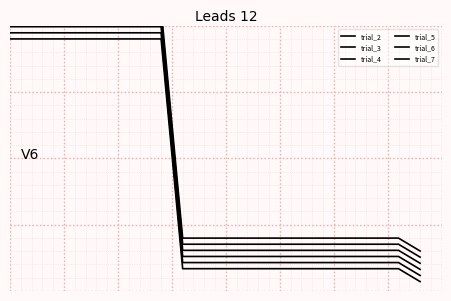

Reading left to right, list all the values displayed in this chart.

trial_2: 0=101805105.3	1=101805105.3	2=101805105.3	3=101805105.3	4=101805105.3	5=101805105.3	6=101805105.3	7=101805105.3	8=45469941.4	9=45469941.4	10=45469941.4	11=45469941.4	12=45469941.4	13=45469941.4	14=45469941.4	15=45469941.4	16=45469941.4	17=45469941.4	18=45469941.4	19=42309461.7
trial_3: 0=103305105.3	1=103305105.3	2=103305105.3	3=103305105.3	4=103305105.3	5=103305105.3	6=103305105.3	7=103305105.3	8=46969941.4	9=46969941.4	10=46969941.4	11=46969941.4	12=46969941.4	13=46969941.4	14=46969941.4	15=46969941.4	16=46969941.4	17=46969941.4	18=46969941.4	19=43809461.7
trial_4: 0=104805105.3	1=104805105.3	2=104805105.3	3=104805105.3	4=104805105.3	5=104805105.3	6=104805105.3	7=104805105.3	8=48469941.4	9=48469941.4	10=48469941.4	11=48469941.4	12=48469941.4	13=48469941.4	14=48469941.4	15=48469941.4	16=48469941.4	17=48469941.4	18=48469941.4	19=45309461.7
trial_5: 0=106305105.3	1=106305105.3	2=106305105.3	3=106305105.3	4=106305105.3	5=106305105.3	6=106305105.3	7=106305105.3	8=49969941.4	9=49969941.4	10=49969941.4	11=49969941.4	12=49969941.4	13=49969941.4	14=49969941.4	15=49969941.4	16=49969941.4	17=49969941.4	18=49969941.4	19=46809461.7
trial_6: 0=107805105.3	1=107805105.3	2=107805105.3	3=107805105.3	4=107805105.3	5=107805105.3	6=107805105.3	7=107805105.3	8=51469941.4	9=51469941.4	10=51469941.4	11=51469941.4	12=51469941.4	13=51469941.4	14=51469941.4	15=51469941.4	16=51469941.4	17=51469941.4	18=51469941.4	19=48309461.7
trial_7: 0=109305105.3	1=109305105.3	2=109305105.3	3=109305105.3	4=109305105.3	5=109305105.3	6=109305105.3	7=109305105.3	8=52969941.4	9=52969941.4	10=52969941.4	11=52969941.4	12=52969941.4	13=52969941.4	14=52969941.4	15=52969941.4	16=52969941.4	17=52969941.4	18=52969941.4	19=49809461.7